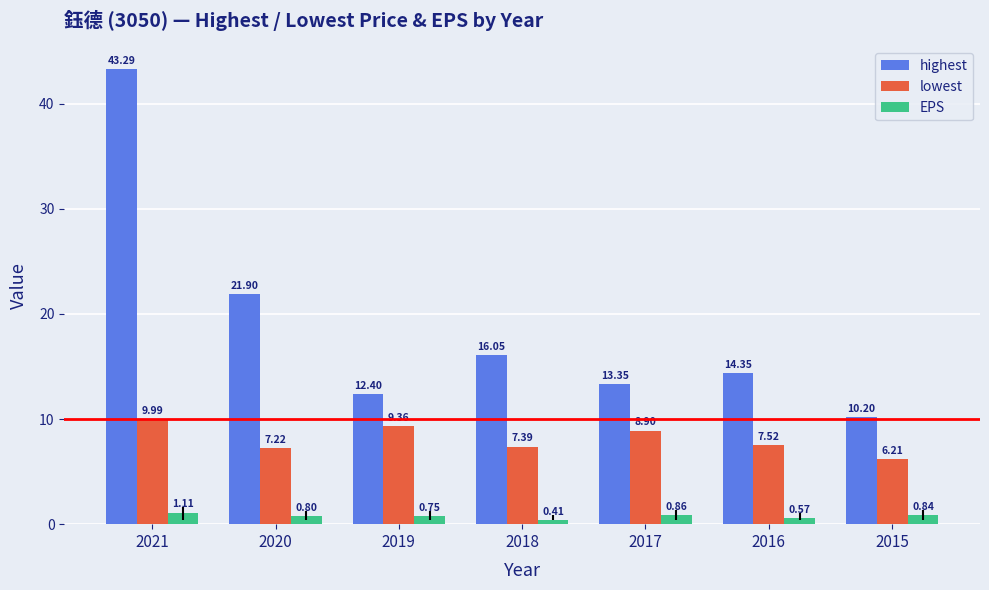

What is the sum of the lowest values at 2016 and 2015?

13.7